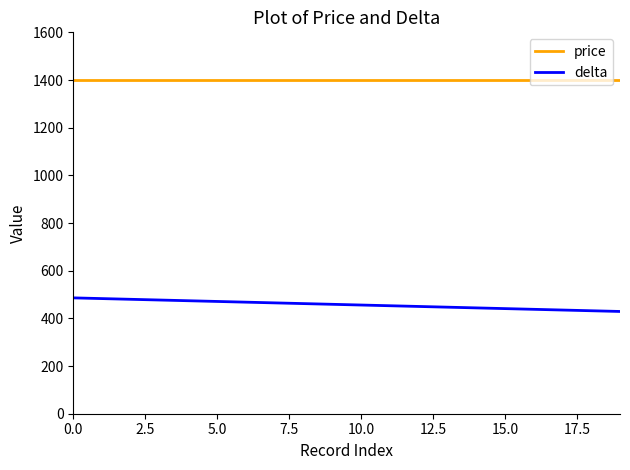

Count the number of data series in this chart.

2